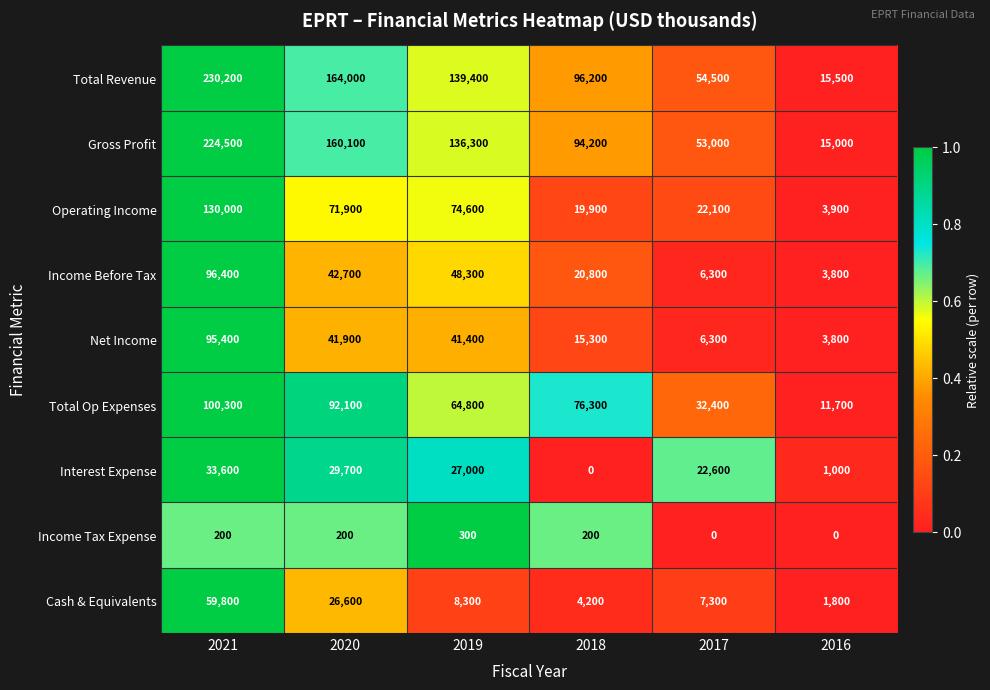

What is the sum of the Gross Profit values at 2017 and 2019?

189300